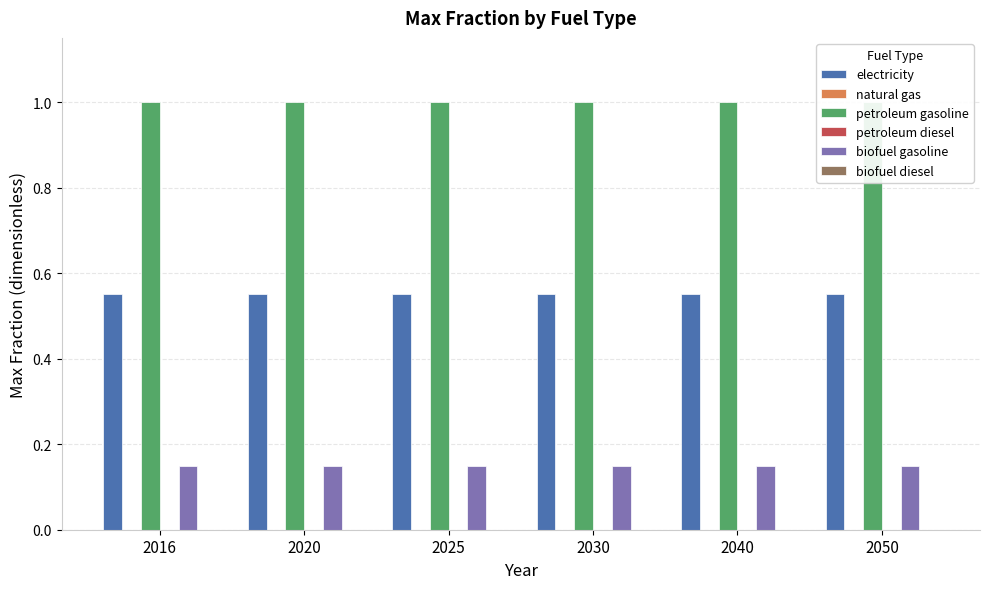

What is the value of the electricity bar at the 5th from the left?

0.6